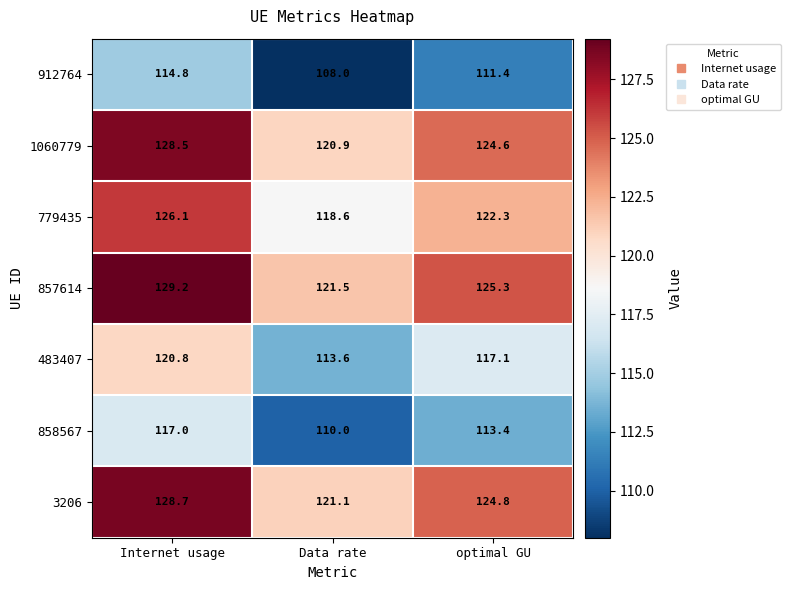

Reading left to right, what are all the values shown in this chart?

912764: Internet usage=114.8	Data rate=108.0	optimal GU=111.4
1060779: Internet usage=128.5	Data rate=120.9	optimal GU=124.6
779435: Internet usage=126.1	Data rate=118.6	optimal GU=122.3
857614: Internet usage=129.2	Data rate=121.5	optimal GU=125.3
483407: Internet usage=120.8	Data rate=113.6	optimal GU=117.1
858567: Internet usage=117.0	Data rate=110.0	optimal GU=113.4
3206: Internet usage=128.7	Data rate=121.1	optimal GU=124.8